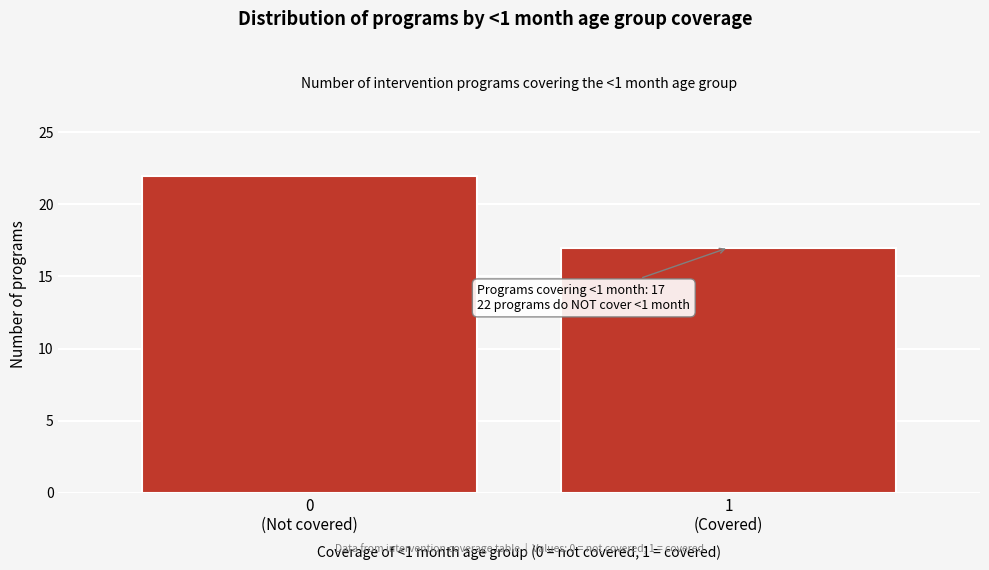

Reading left to right, extract all data points from this chart.

22	17